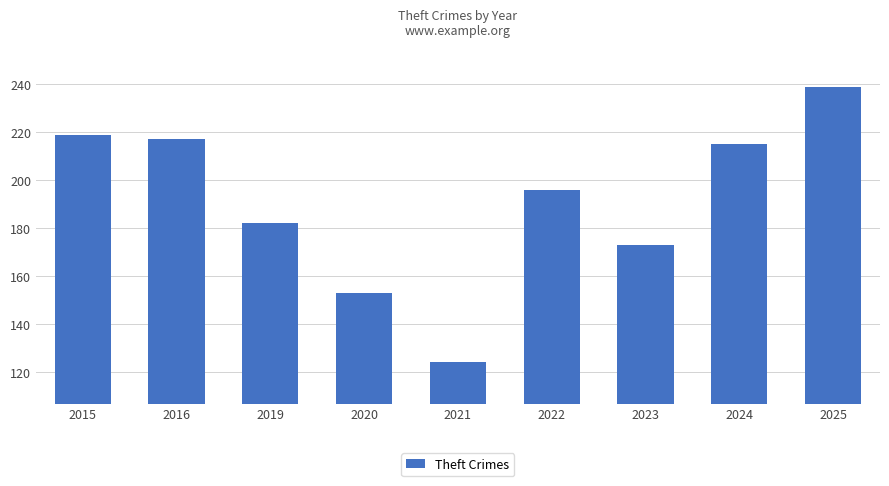

What is the value of the 5th bar from the left?

124